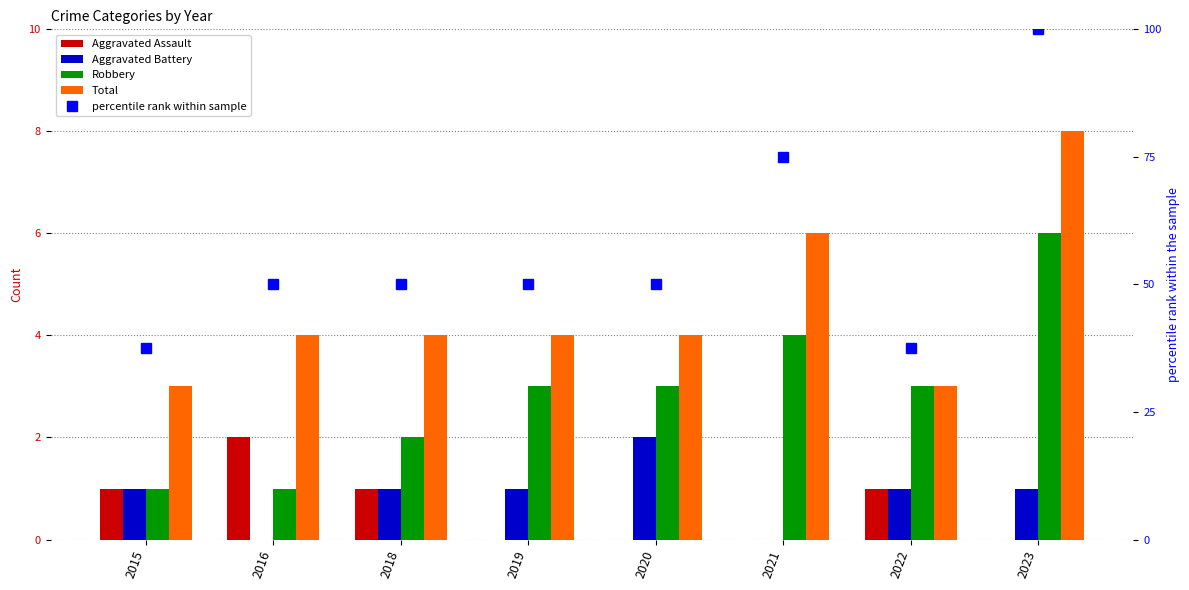

Does the chart contain any negative values?

No